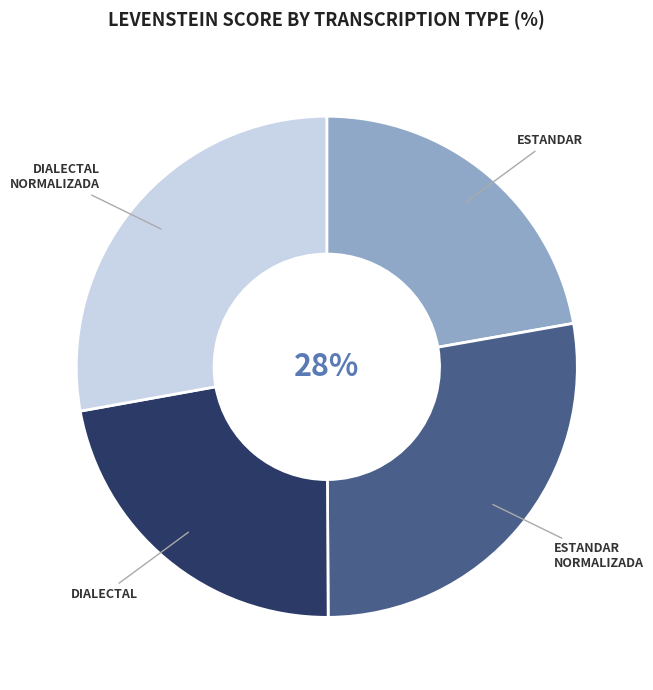

To the nearest percent, what is the average slice percentage?

25%